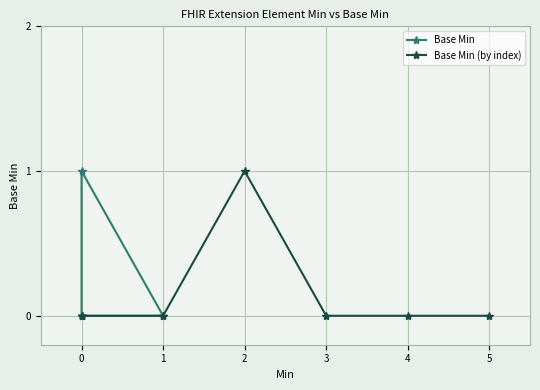

Where is the first local maximum for Base Min (by index)?

2